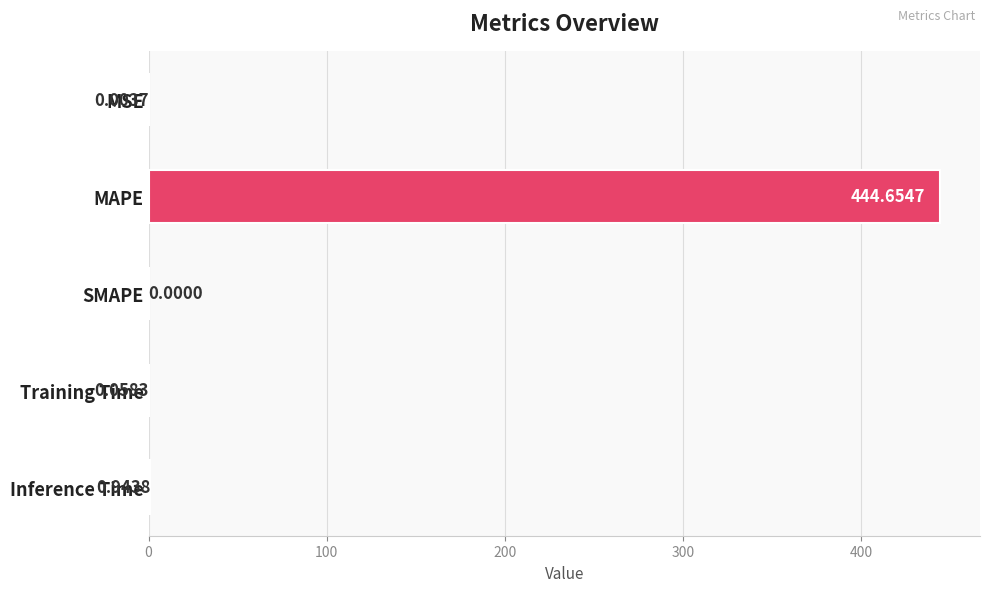

At which label is the value closest to 222?

Inference Time